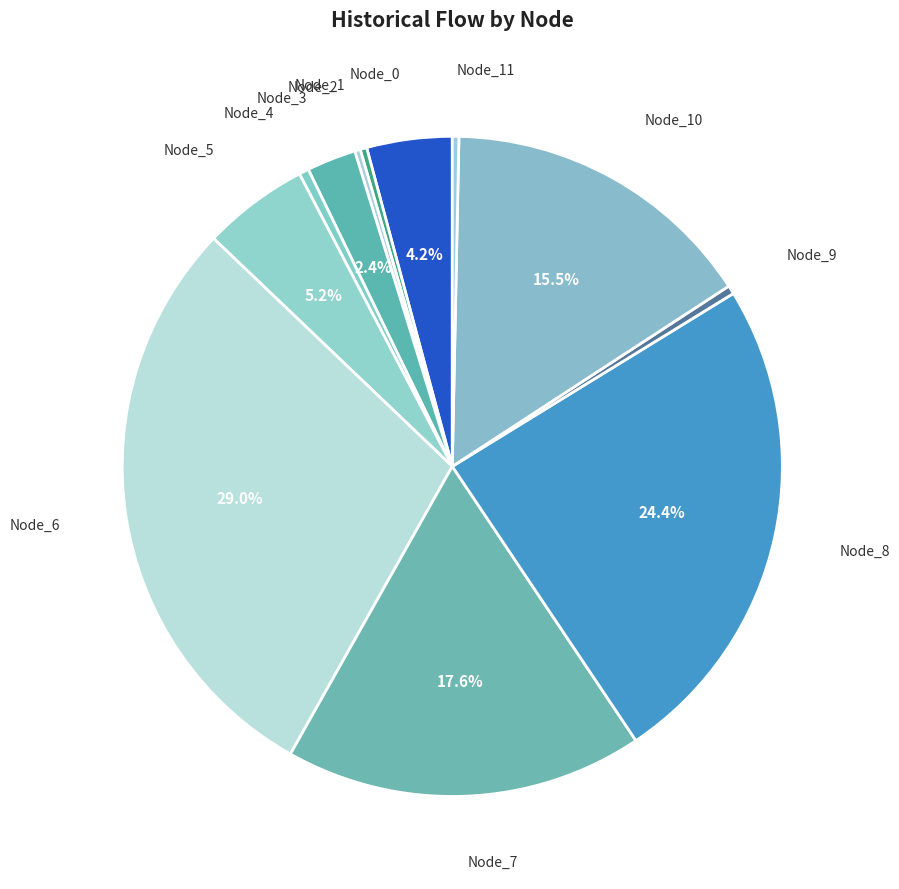

Which slice is the smallest?

Node_2